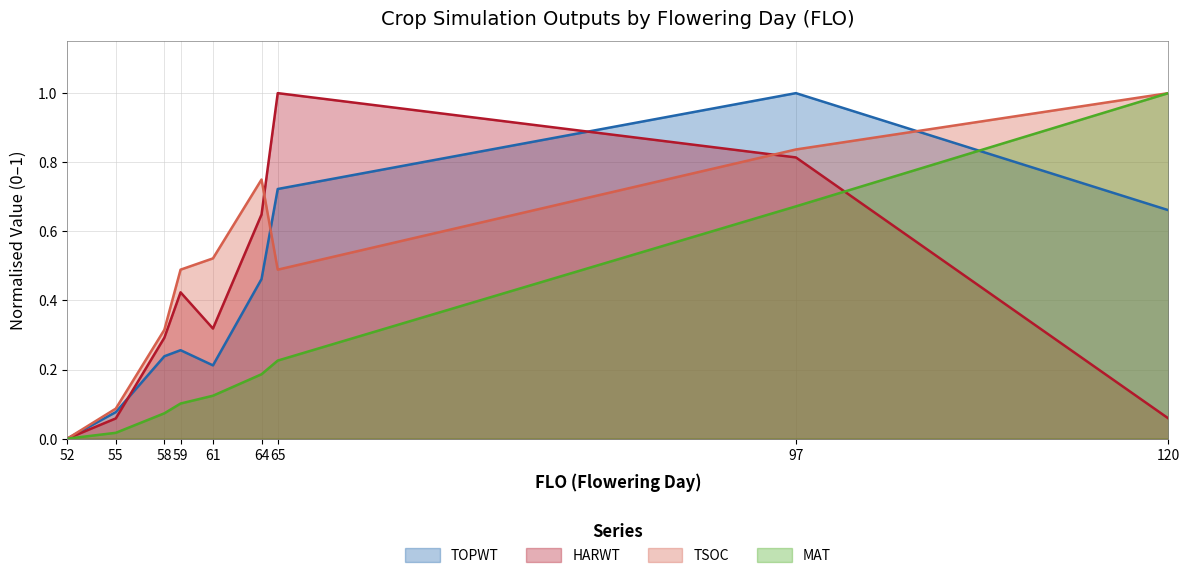

Between 52 and 59, which series saw the biggest shift?

TSOC